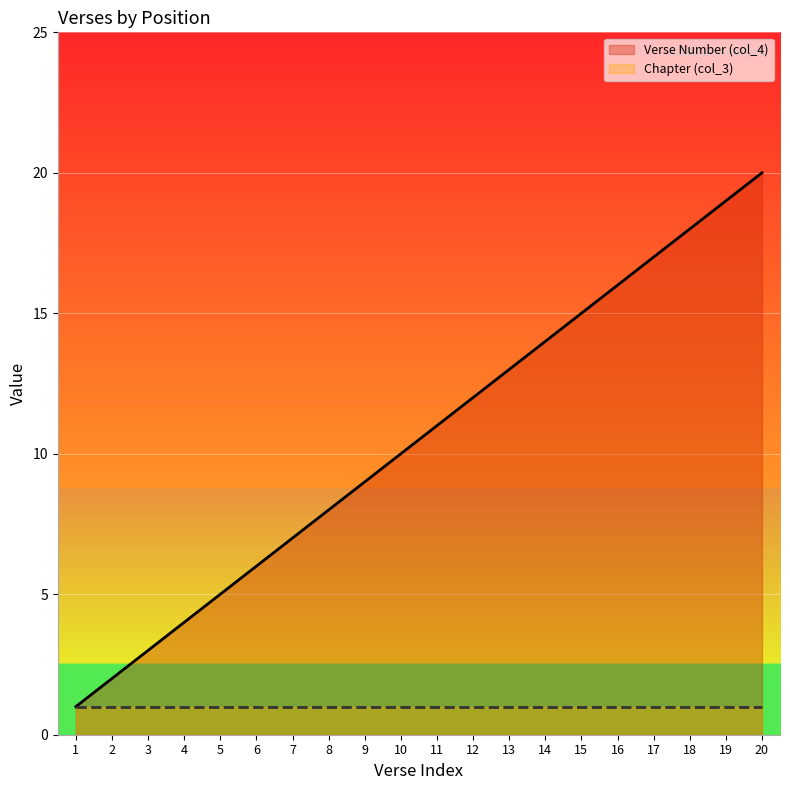

What is the smallest value displayed?

1